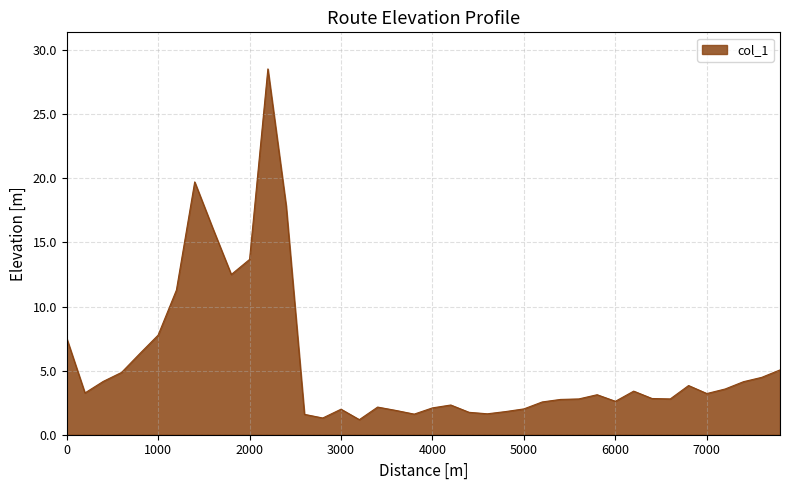

What is the greatest value displayed?

28.5